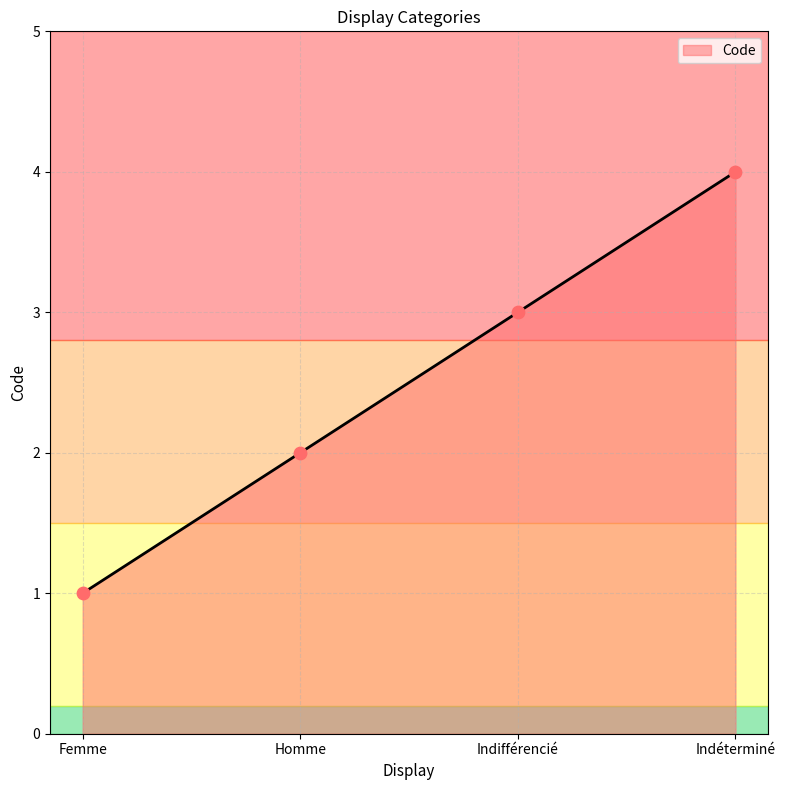

Which has a higher value, Indifférencié or Homme?

Indifférencié